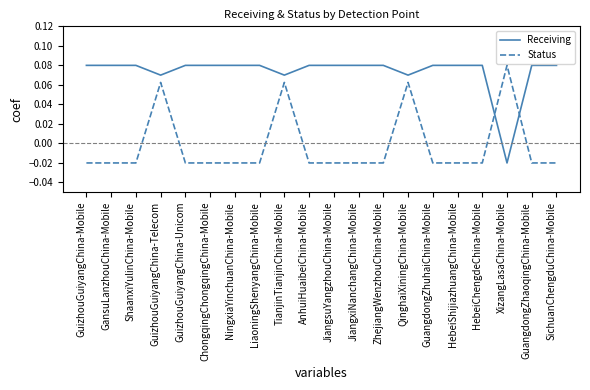

How many values in Receiving are above zero?

19